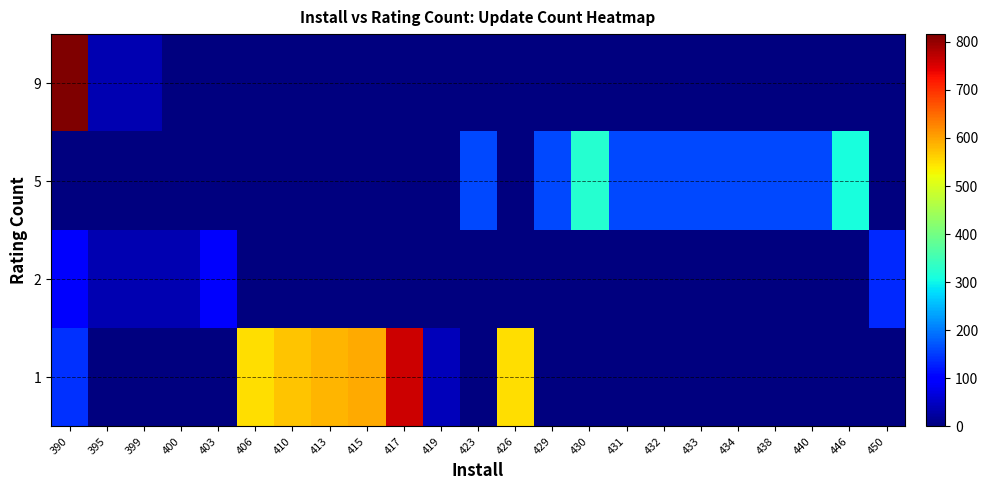

Reading right to left, list all the values displayed in this chart.

1: 450=0	446=0	440=0	438=0	434=0	433=0	432=0	431=0	430=0	429=0	426=549	423=0	419=43	417=760	415=594	413=586	410=572	406=549	403=0	400=0	399=0	395=0	390=142
2: 450=137	446=0	440=0	438=0	434=0	433=0	432=0	431=0	430=0	429=0	426=0	423=0	419=0	417=0	415=0	413=0	410=0	406=0	403=91	400=36	399=36	395=36	390=91
5: 450=0	446=310	440=161	438=161	434=161	433=161	432=161	431=161	430=322	429=161	426=0	423=161	419=0	417=0	415=0	413=0	410=0	406=0	403=0	400=0	399=0	395=0	390=0
9: 450=0	446=0	440=0	438=0	434=0	433=0	432=0	431=0	430=0	429=0	426=0	423=0	419=0	417=0	415=0	413=0	410=0	406=0	403=0	400=0	399=36	395=36	390=816